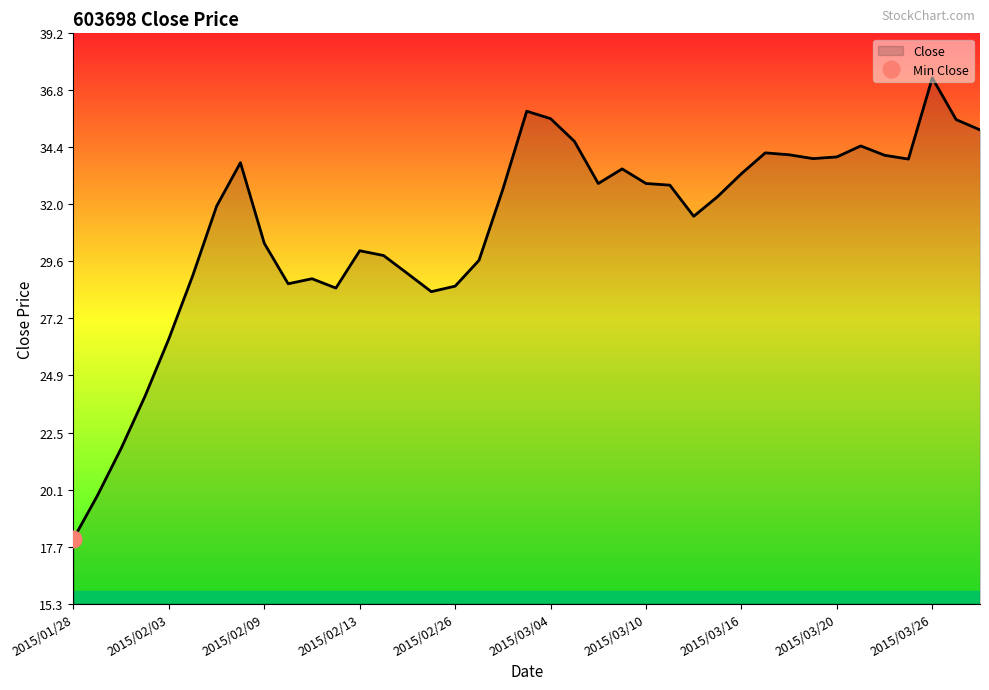

True or false: Close has a value of 32.9 at 2015/03/10.

True